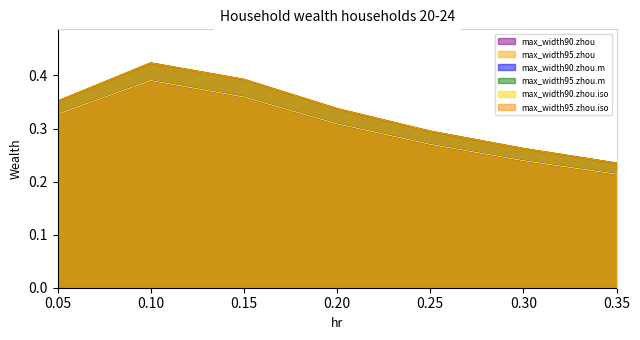

At which category is the sum across all series the highest?

0.1